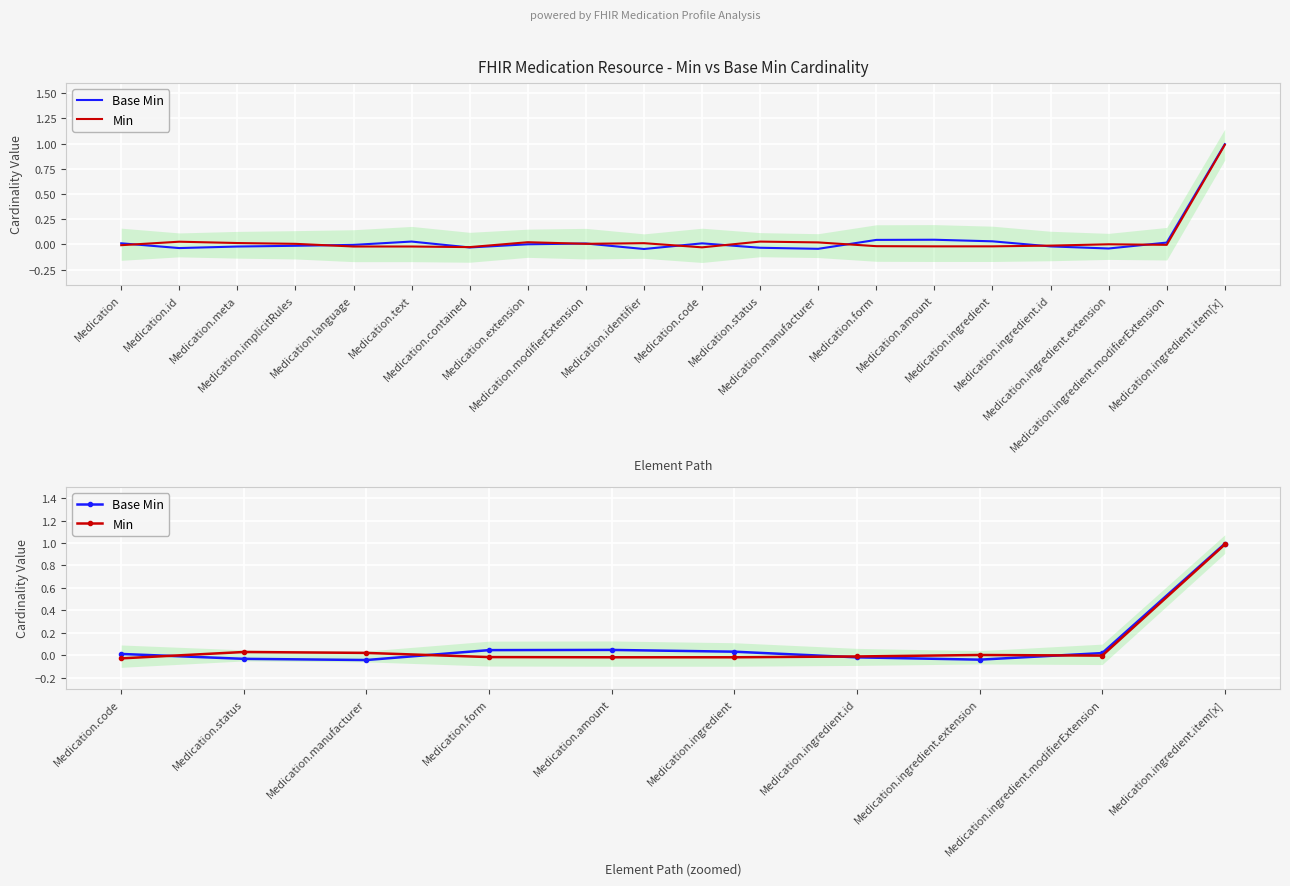

Where is Base Min nearest to the value 0?

Medication.code